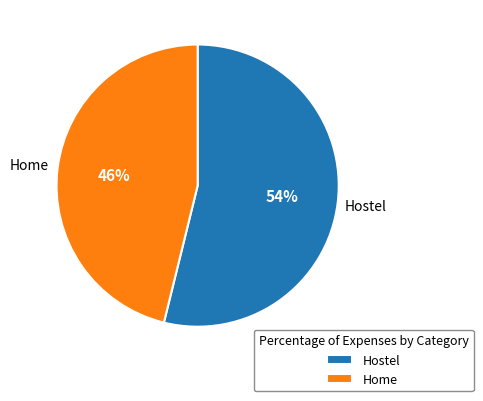

Combined, do Home and Hostel account for over 50%?

Yes